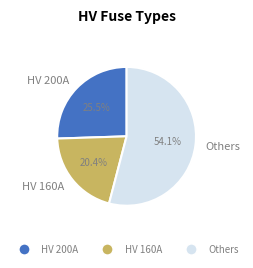

Rank the categories by value from lowest to highest.

HV 160A, HV 200A, Others